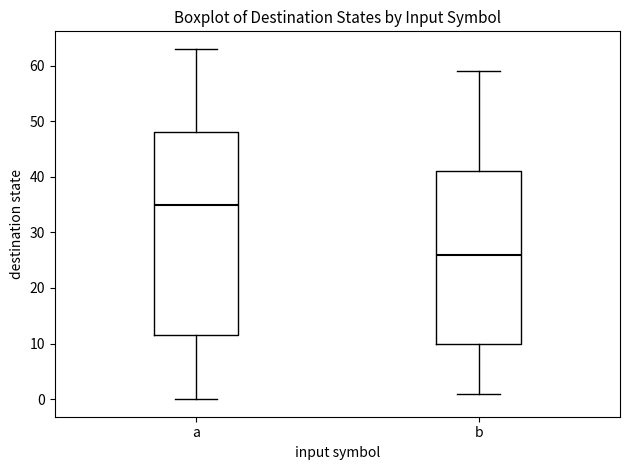

Comparing the boxes themselves (not the whiskers), which one is the tallest?

a